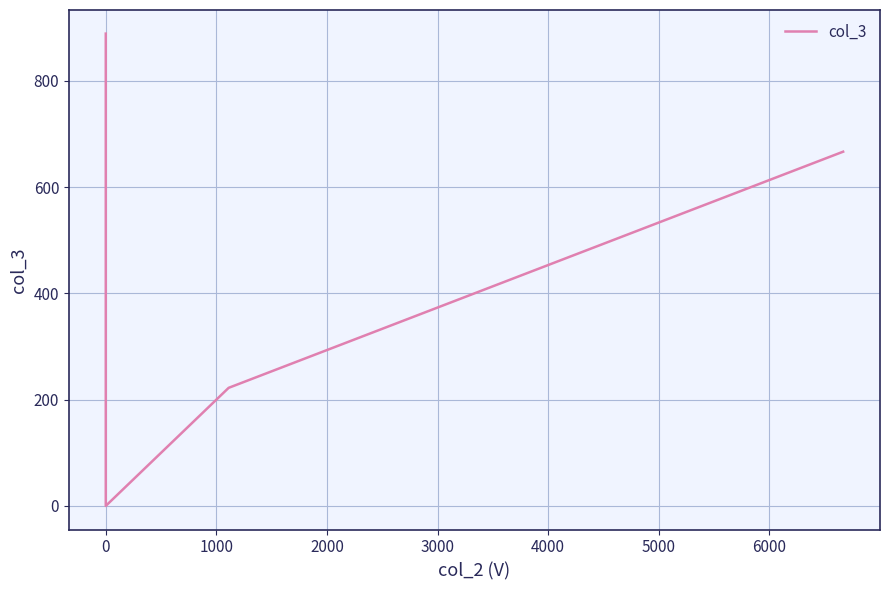

What is the difference between the maximum and minimum values?

888.8